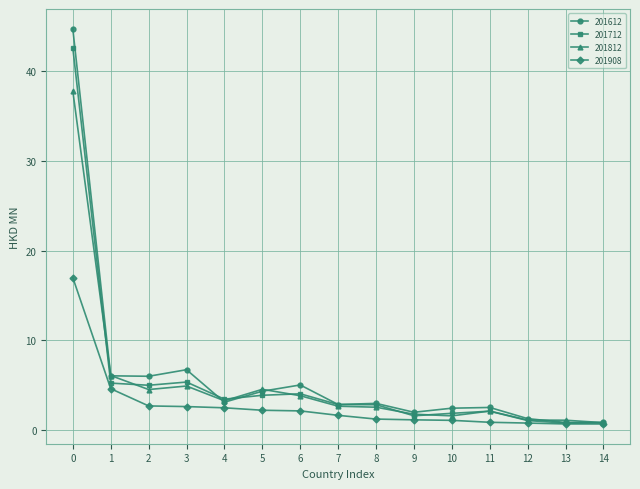

What is the greatest value displayed?

44.8